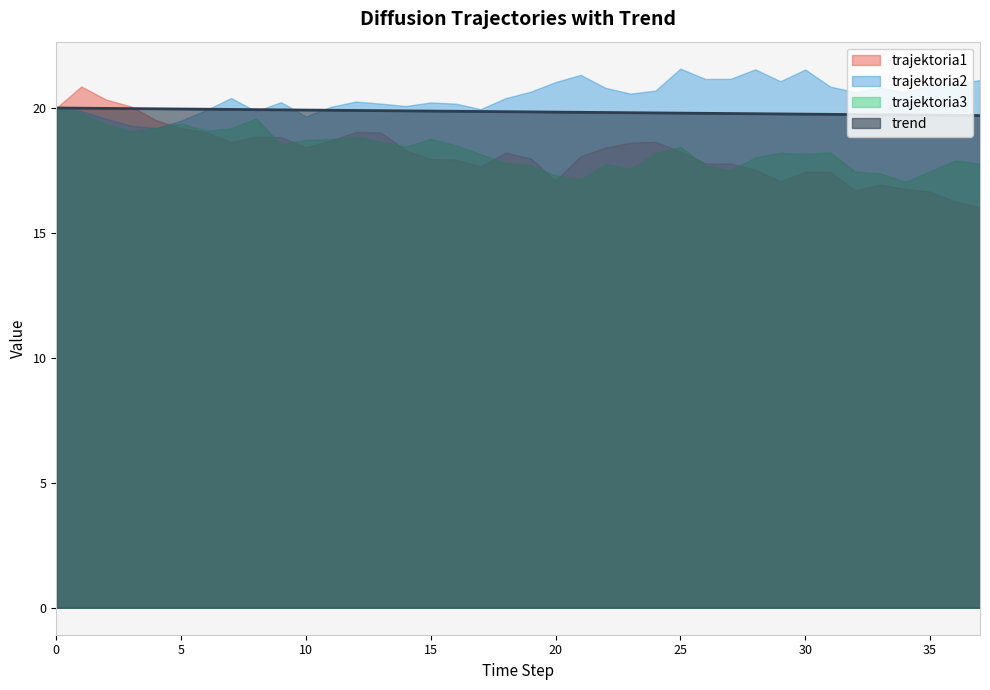

What is the difference between the maximum and minimum values?

0.3